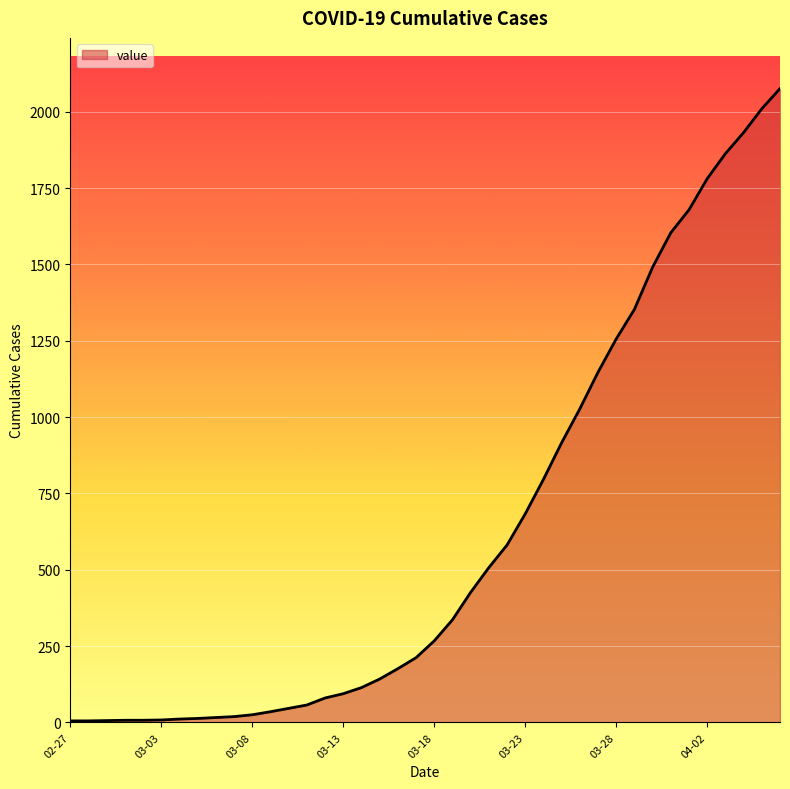

What is the difference between the second highest and minimum values?

2005